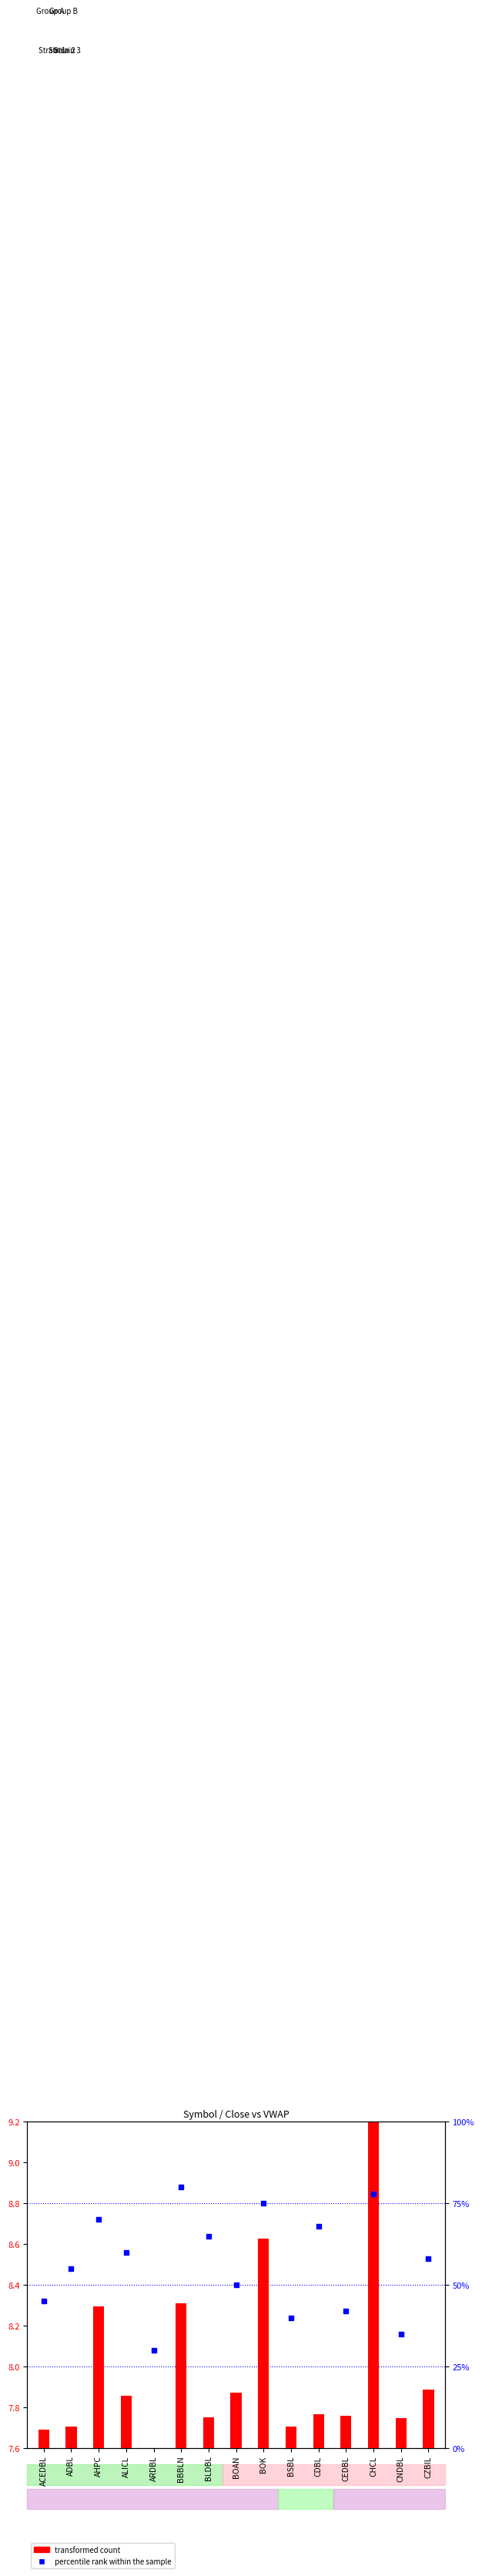

Is the value of transformed count at ACEDBL greater than the value of percentile rank within the sample at BOK?

No